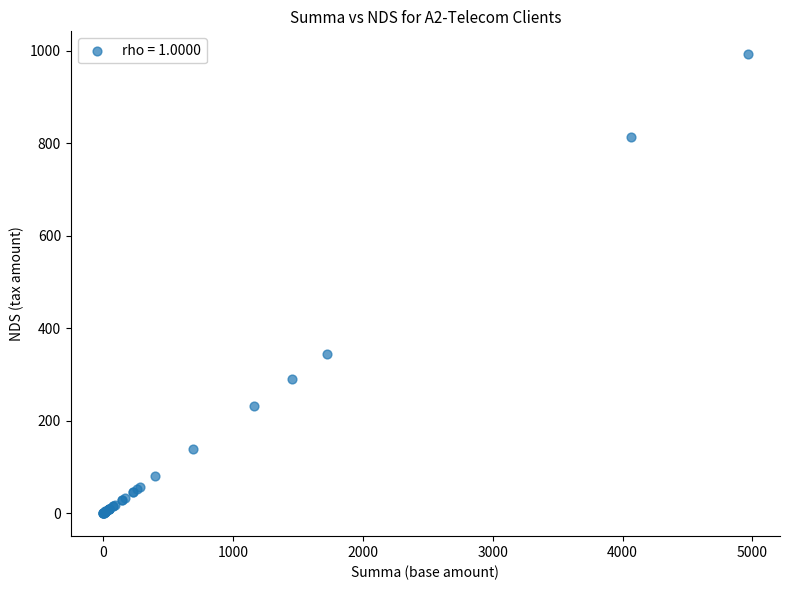

What Y value in the scatter plot is closest to 496?

344.9